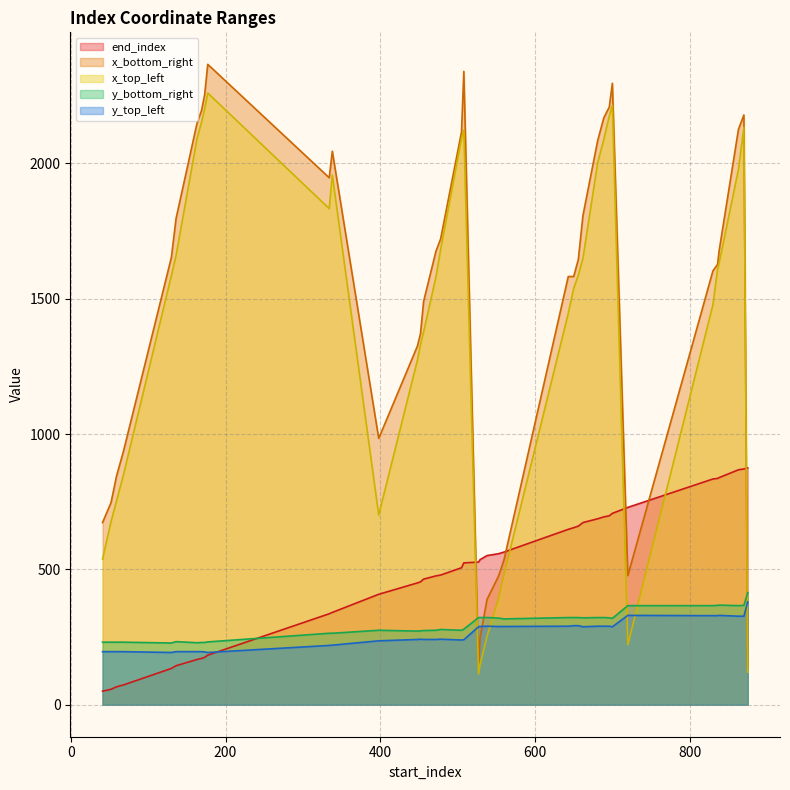

At which label is x_bottom_right closest to 1252?

448